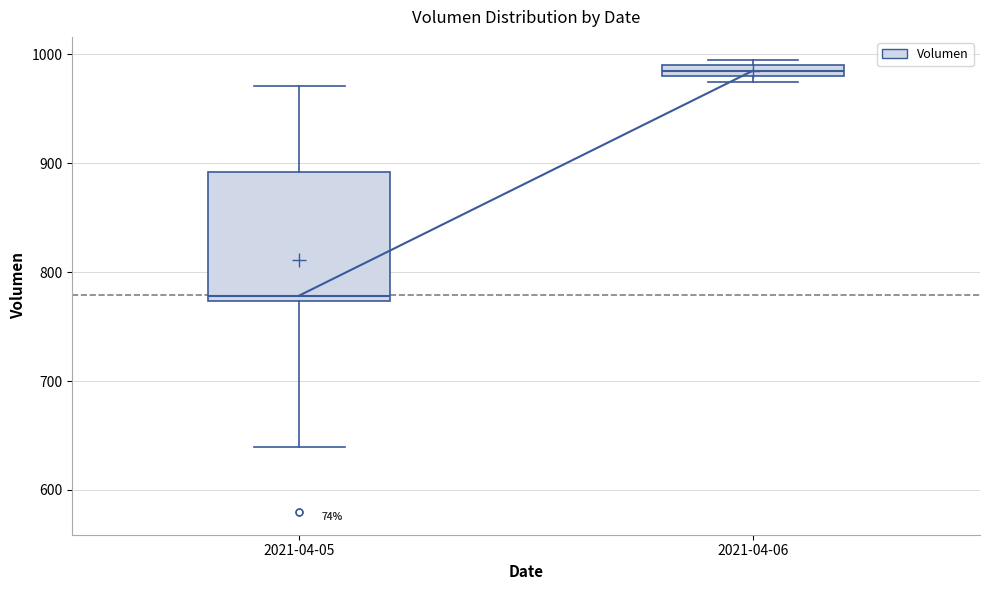

Comparing the boxes themselves (not the whiskers), which one is the tallest?

2021-04-05